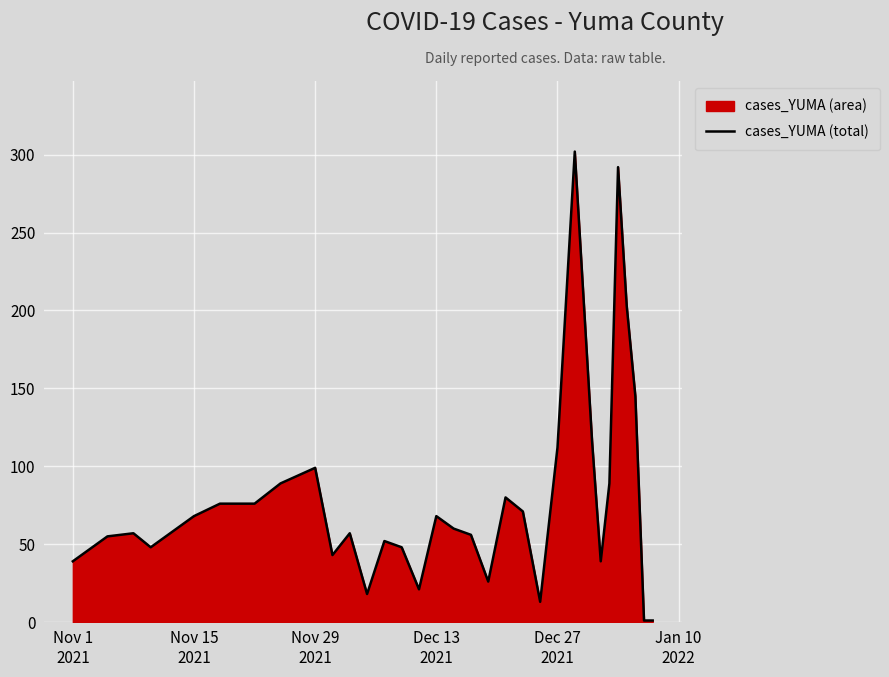

What is the greatest value displayed?

302